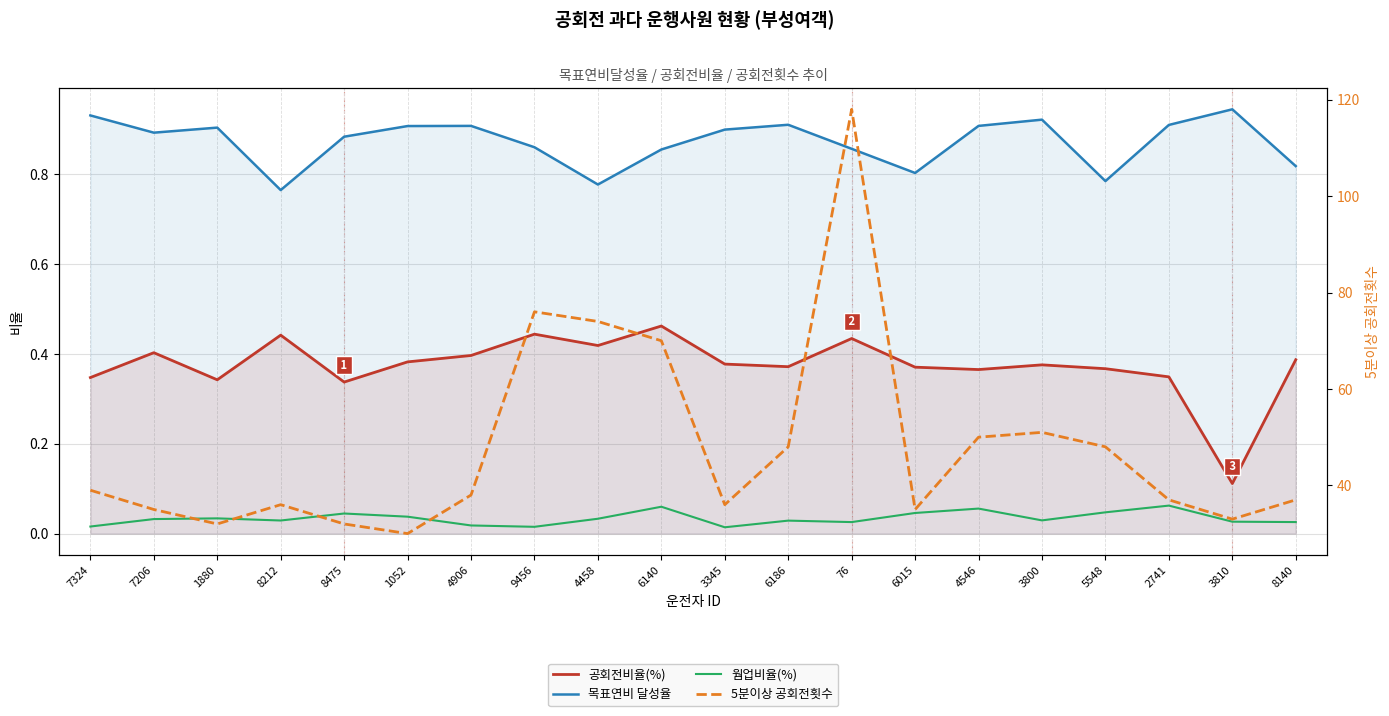

What is the difference between the highest and lowest values at 8475?

32.0